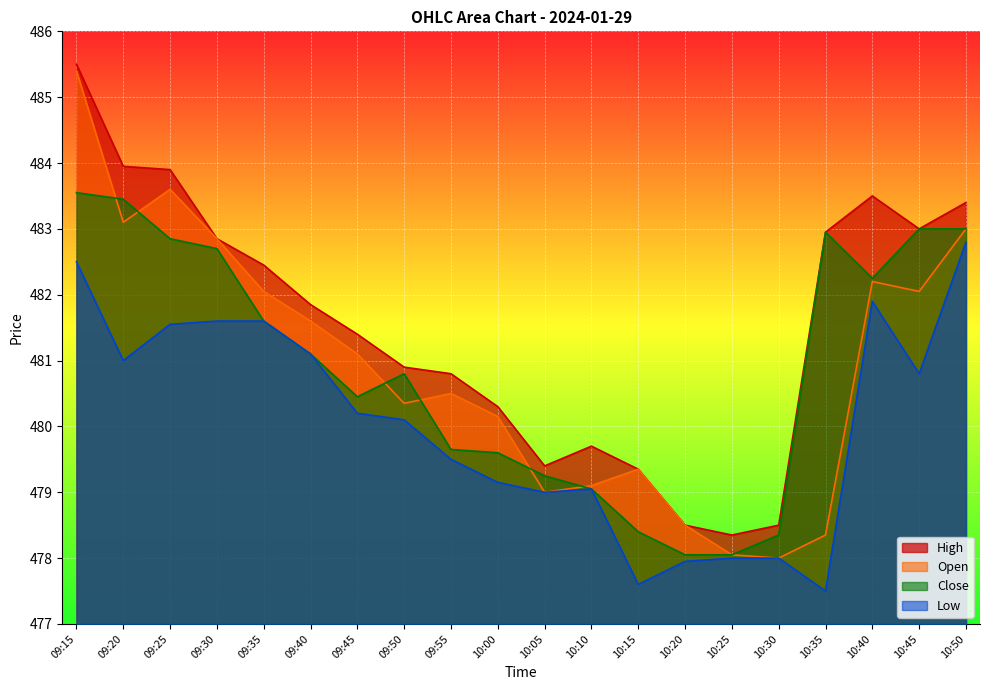

Which has a higher value, 09:50 or 09:25?

09:25